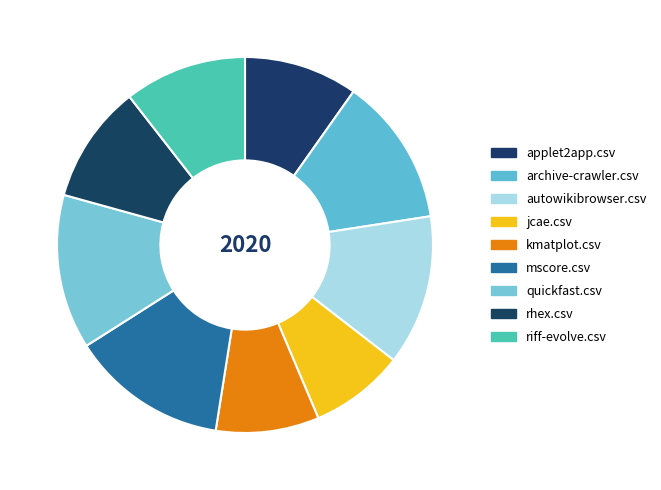

Between rhex.csv and jcae.csv, which is larger?

rhex.csv